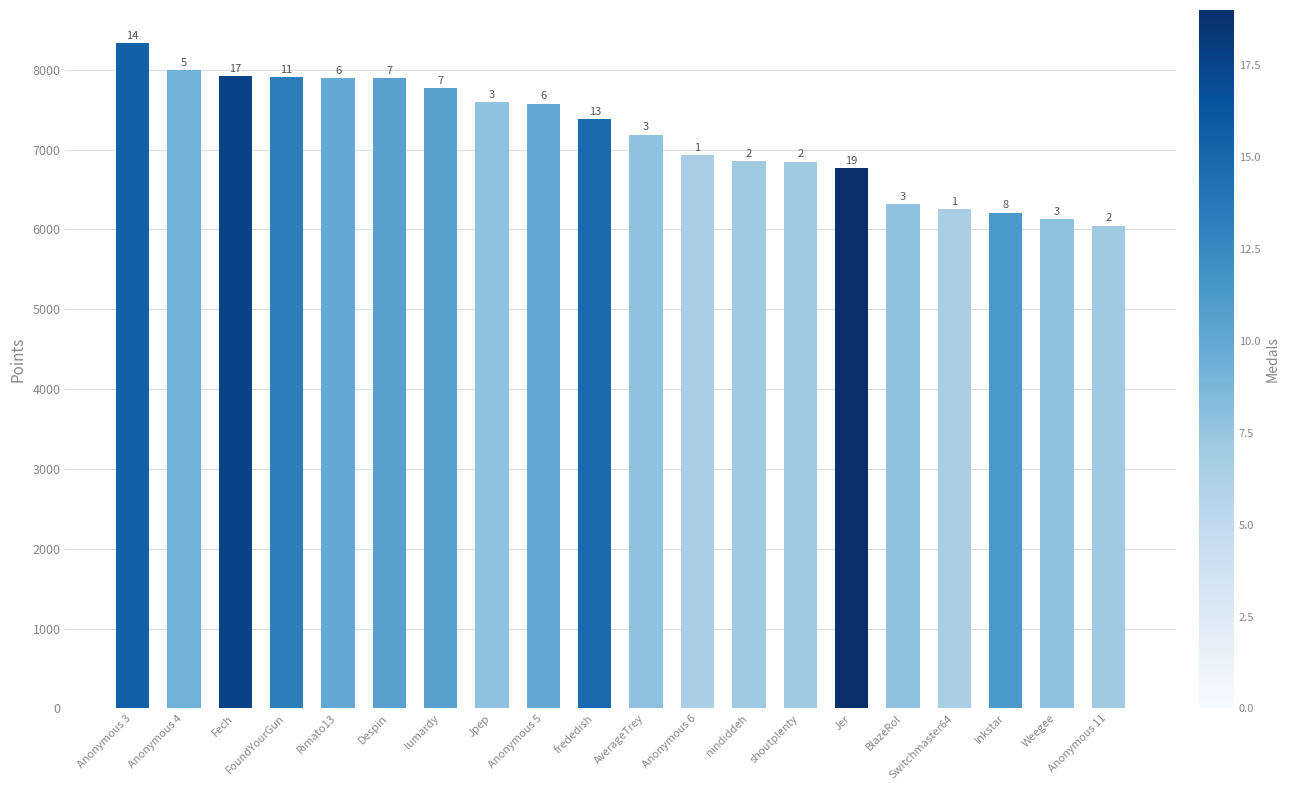

How many bars are there in total?

20